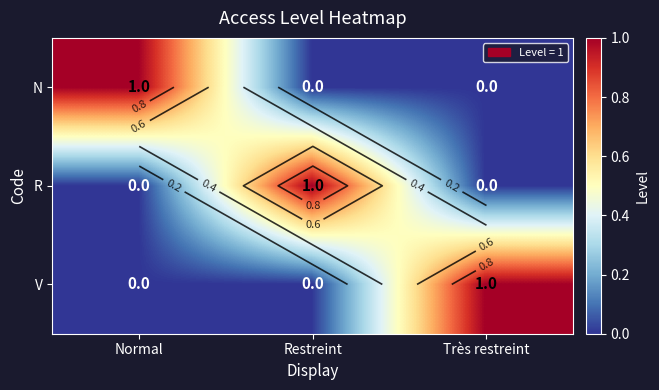

List the labels in order of V value, largest first.

Très restreint, Normal, Restreint